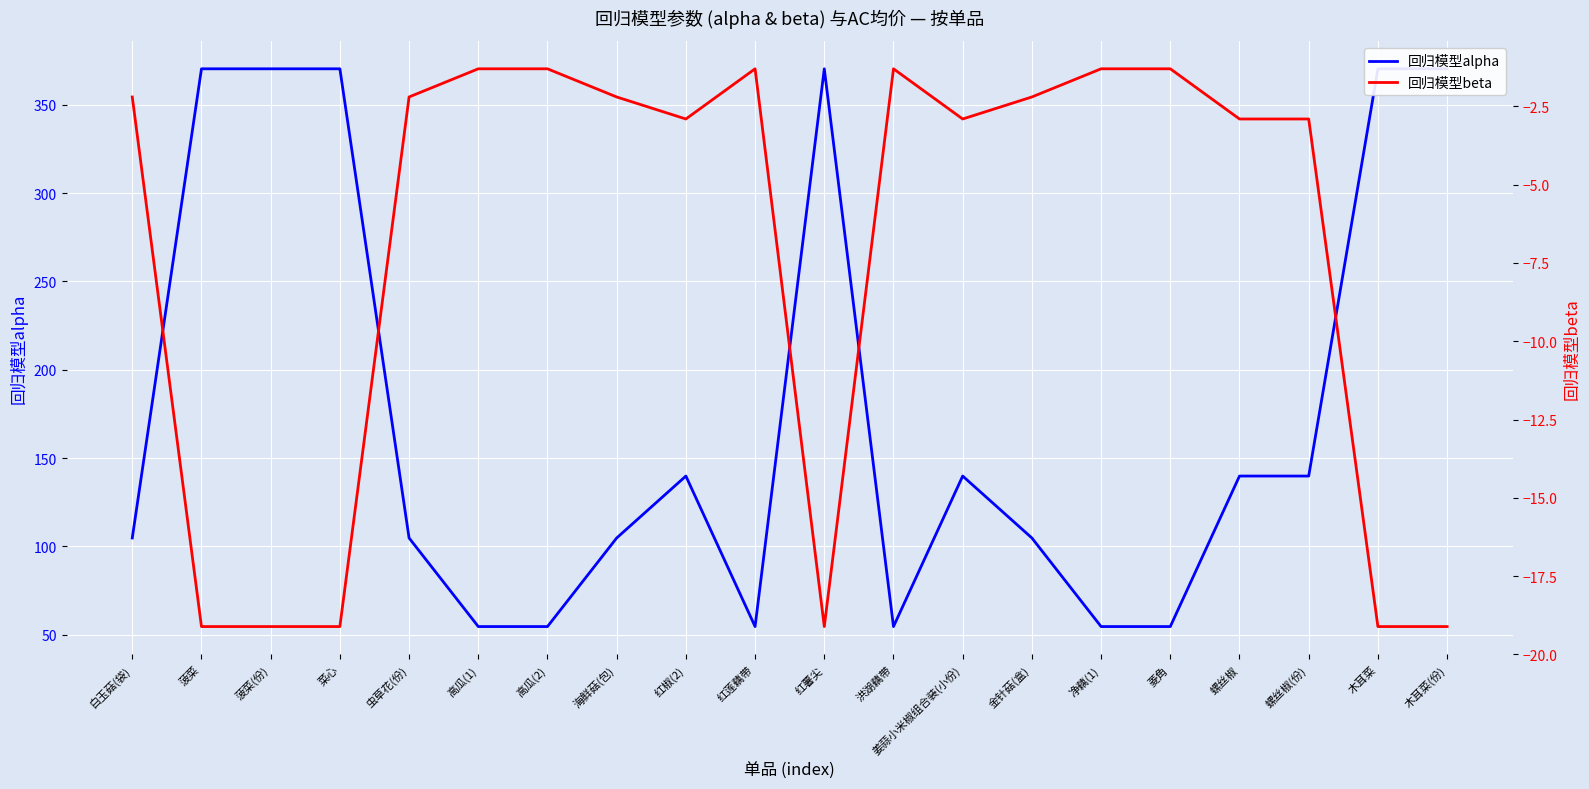

Reading left to right, what are all the values shown in this chart?

回归模型alpha: 104.7	370.3	370.3	370.3	104.7	54.6	54.6	104.7	139.8	54.6	370.3	54.6	139.8	104.7	54.6	54.6	139.8	139.8	370.3	370.3
回归模型beta: -2.2	-19.1	-19.1	-19.1	-2.2	-1.3	-1.3	-2.2	-2.9	-1.3	-19.1	-1.3	-2.9	-2.2	-1.3	-1.3	-2.9	-2.9	-19.1	-19.1